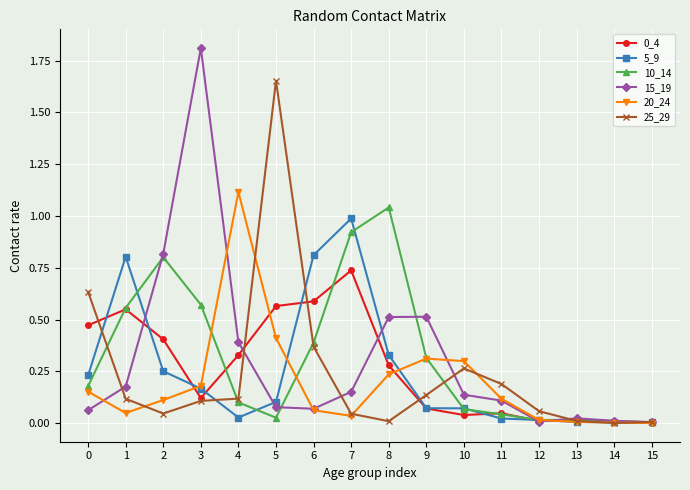

Is the value of 5_9 at 12 greater than the value of 20_24 at 5?

No